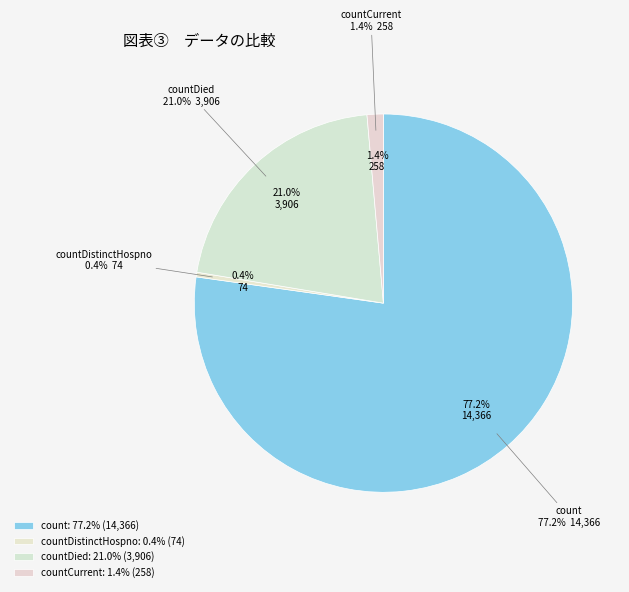

To the nearest percent, what is the combined percentage of count and countCurrent?

79%